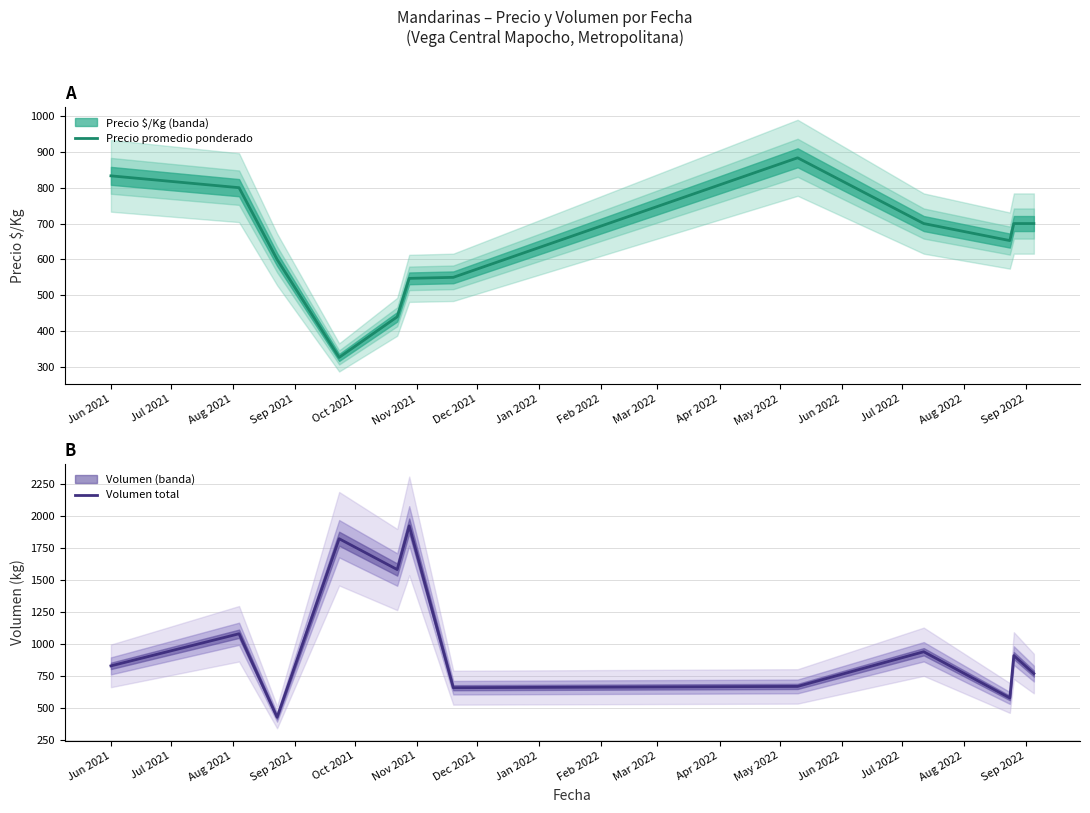

What is the sum of all Volumen total values?

12190